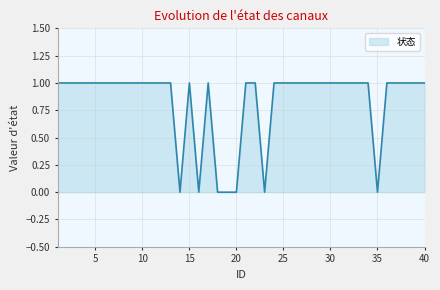

Where is the first local maximum?

15